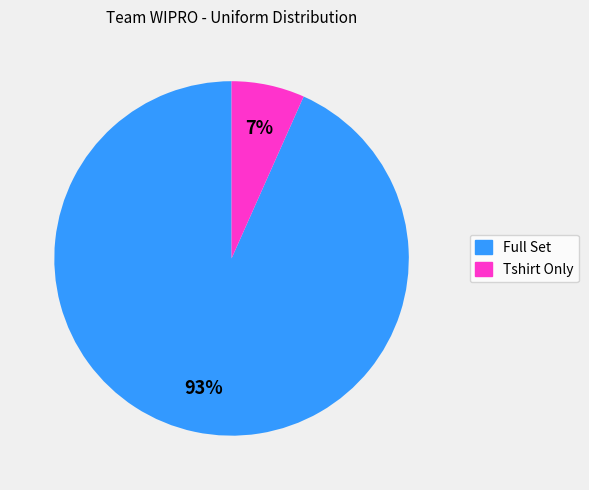

To the nearest percent, what is the combined percentage of Tshirt Only and Full Set?

100%